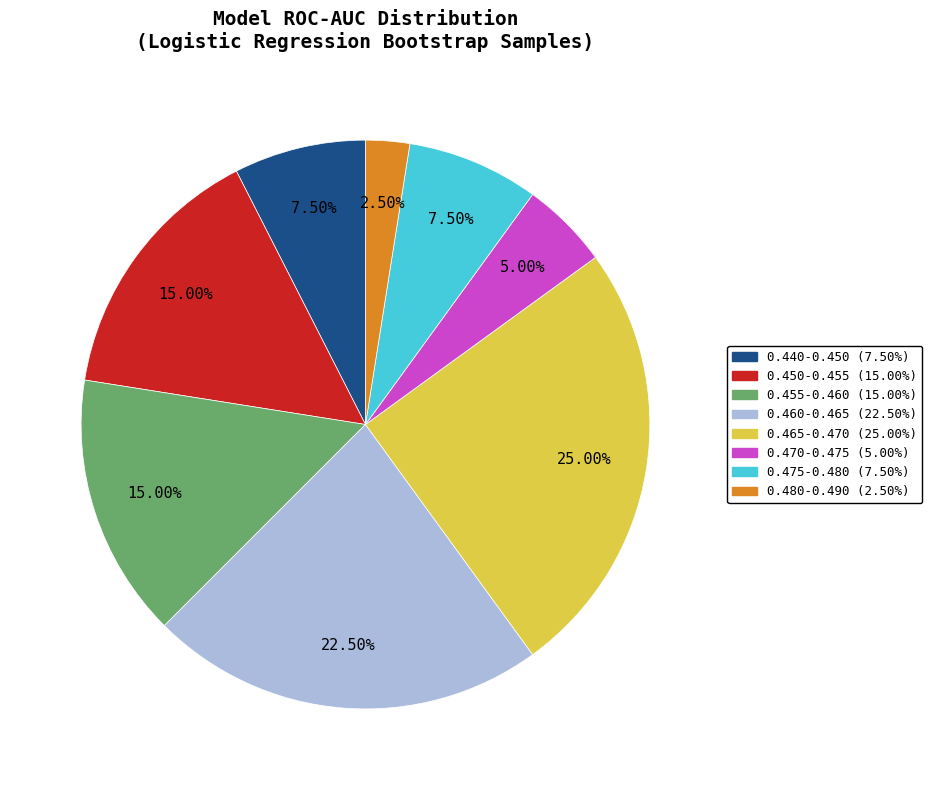

Is there a majority slice in this chart?

No